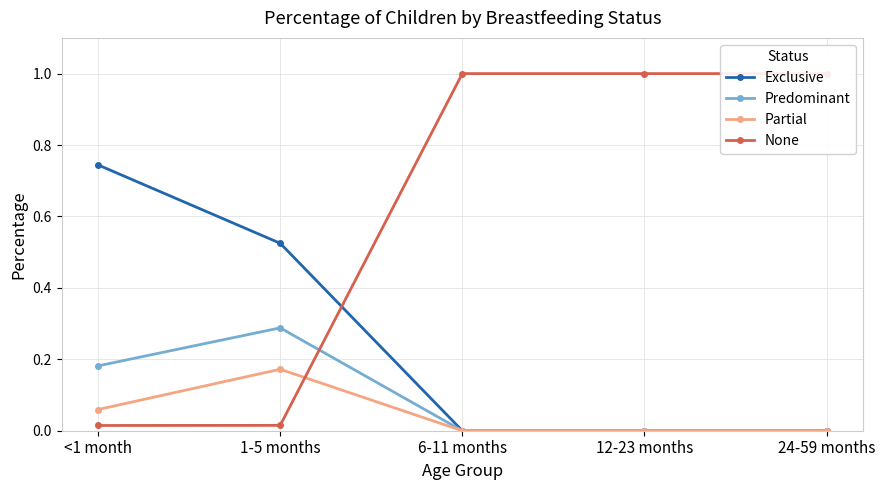

Between 6-11 months and 12-23 months, which series saw the biggest shift?

Exclusive